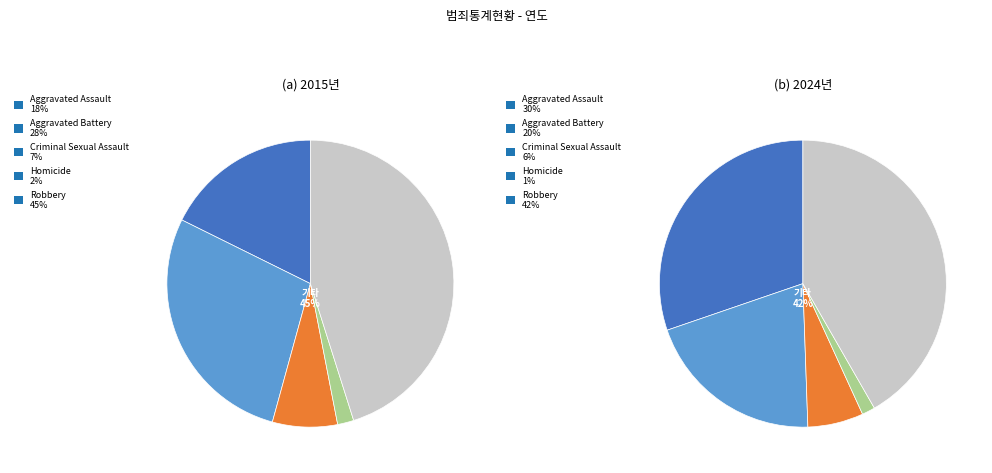

How many slices are in this pie chart?

5